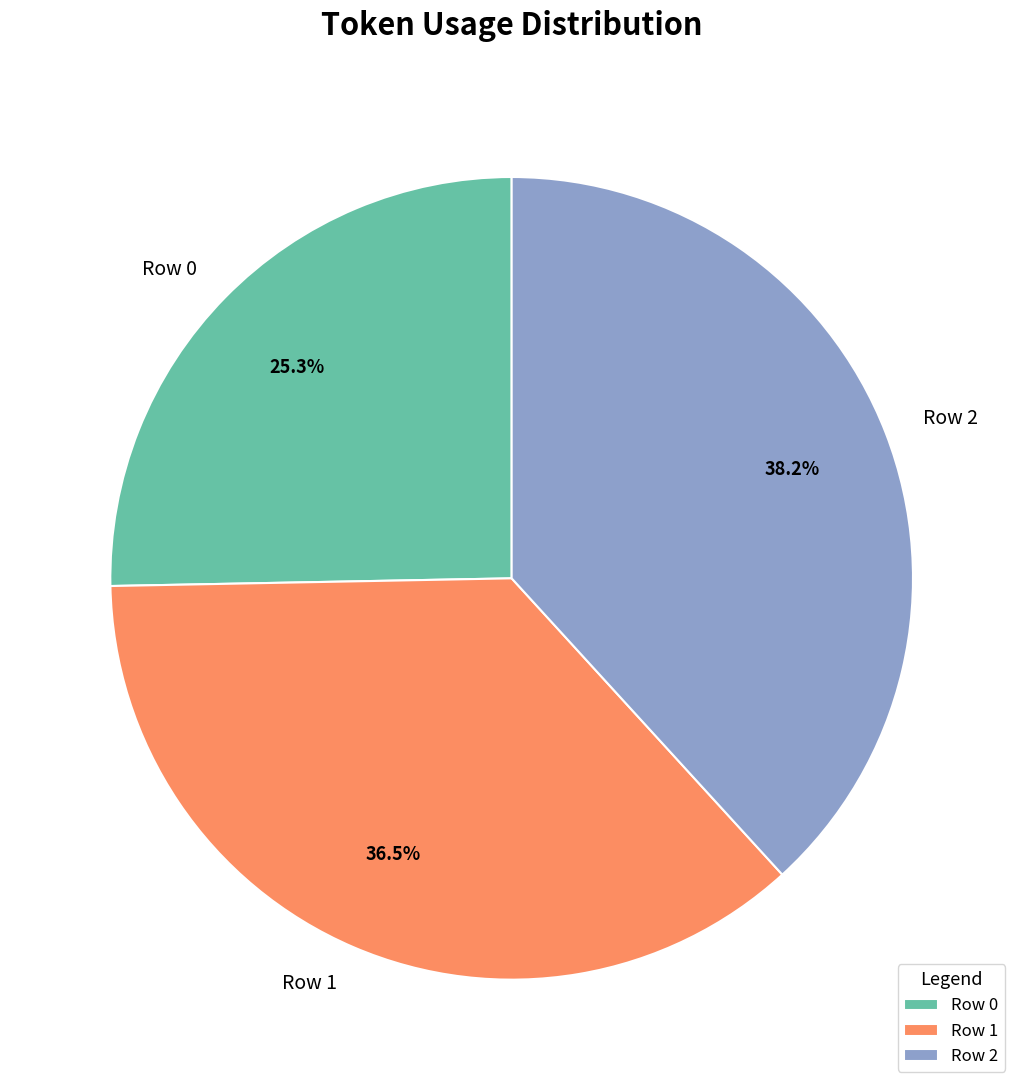

True or false: Row 0 accounts for 20% of the total.

False